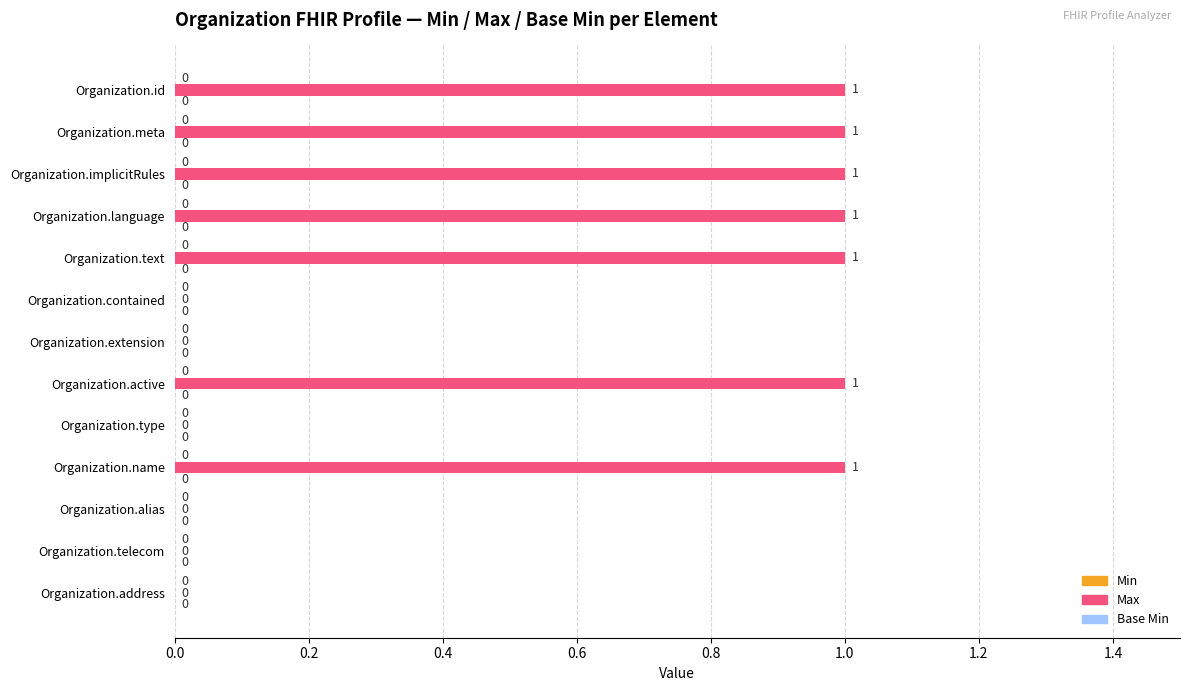

Reading top to bottom, what are all the values shown in this chart?

Organization.id=1	Organization.meta=1	Organization.implicitRules=1	Organization.language=1	Organization.text=1	Organization.contained=0	Organization.extension=0	Organization.active=1	Organization.type=0	Organization.name=1	Organization.alias=0	Organization.telecom=0	Organization.address=0